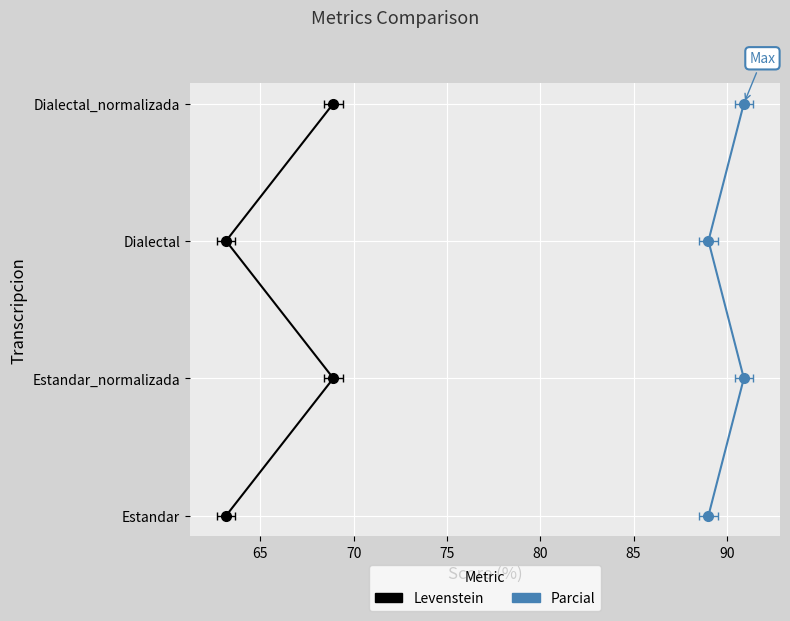

What are all the series names shown in the legend?

Levenstein, Parcial